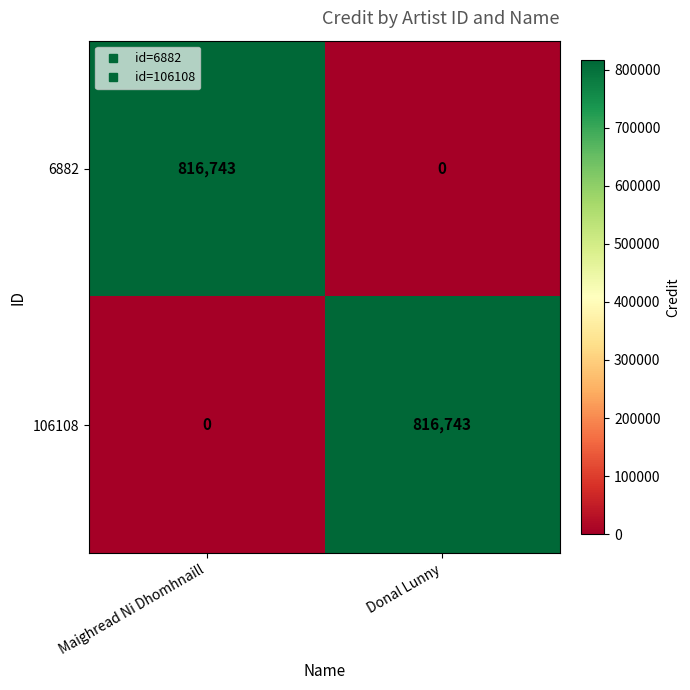

Read the 6882 value at Maighread Ni Dhomhnaill, to the nearest 50.

816750